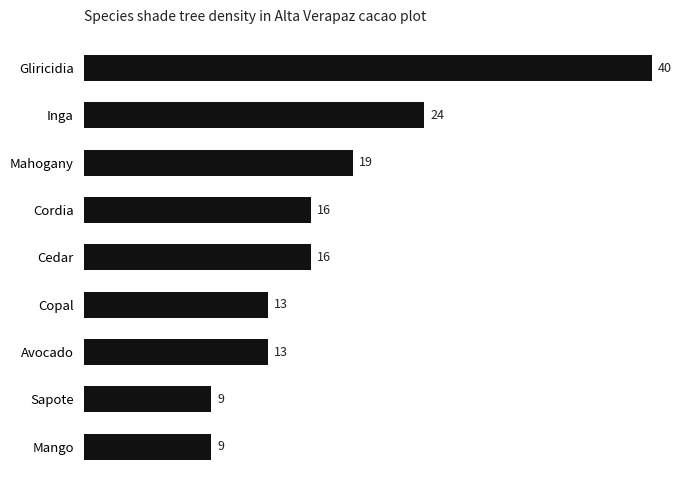

Approximately how many times larger is the value at Cedar compared to Gliricidia?

0.4